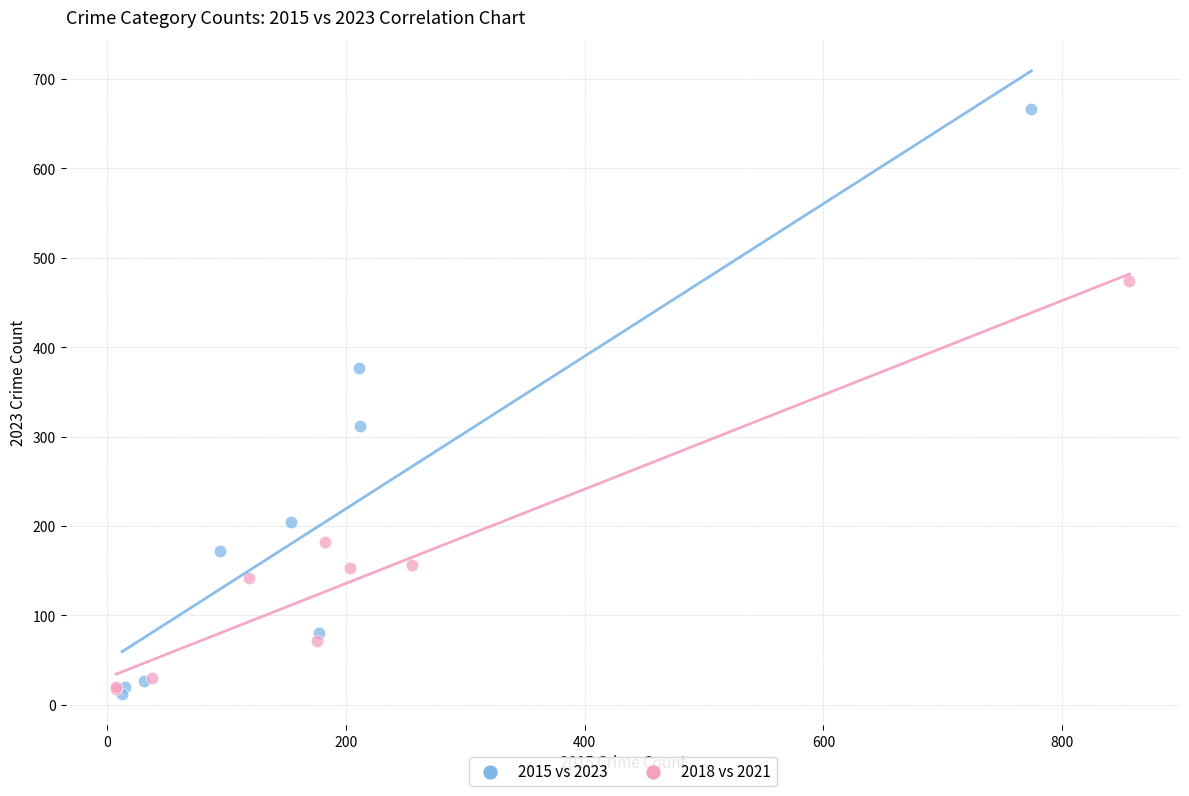

Which series contains the highest Y value?

2015 vs 2023